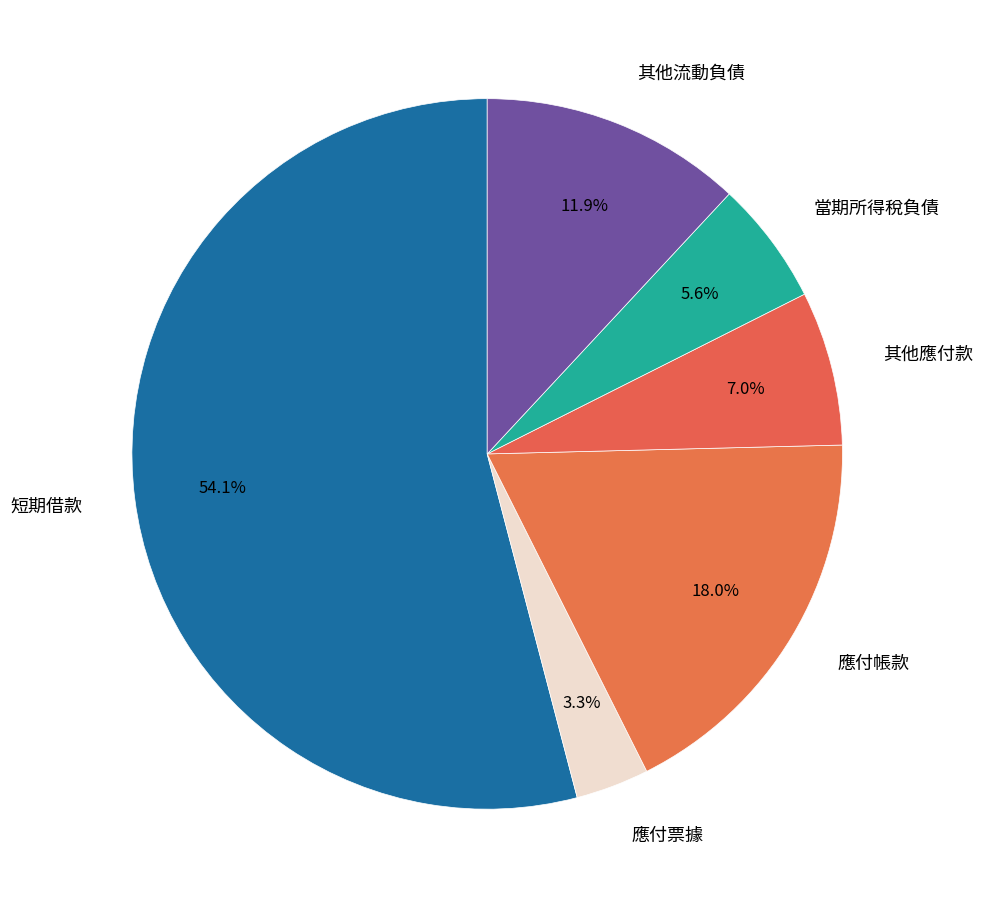

What is the total percentage of 應付帳款 and 應付票據?

21.3%